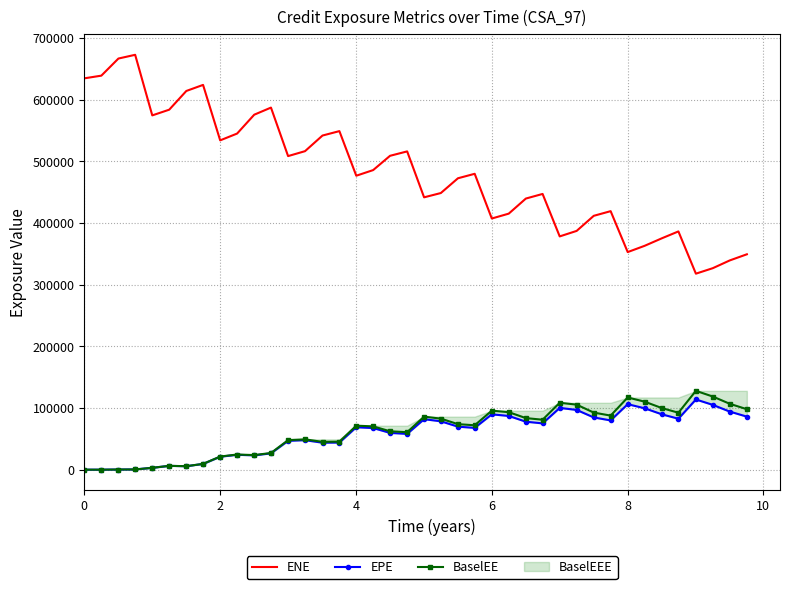

At how many categories does at least one series exceed 109954?

40